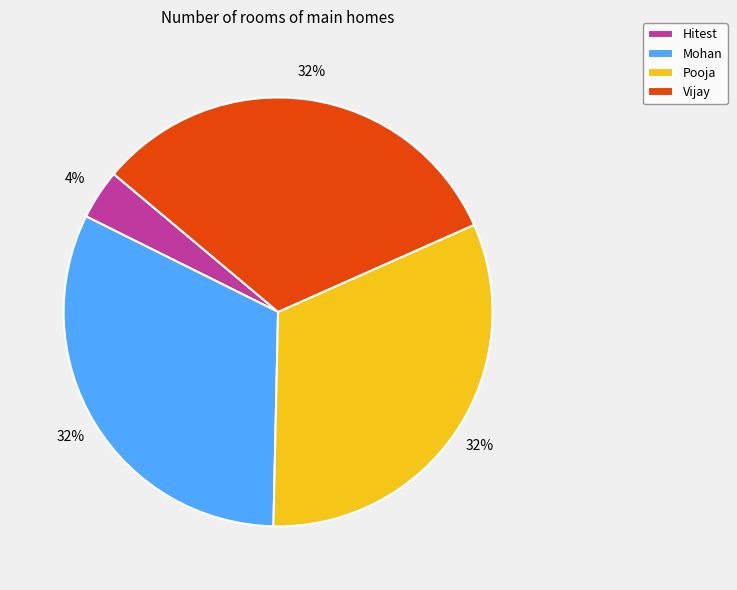

Which category has the smallest portion of the pie?

Hitest